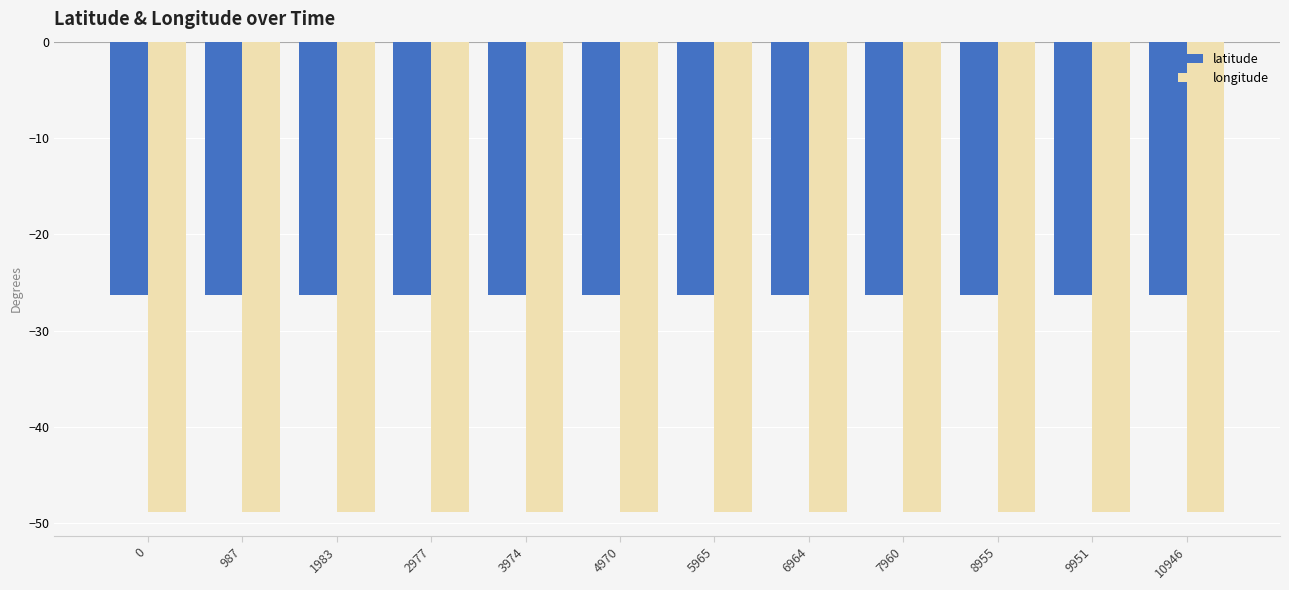

Is it true that latitude equals -26.3 at 1983?

True